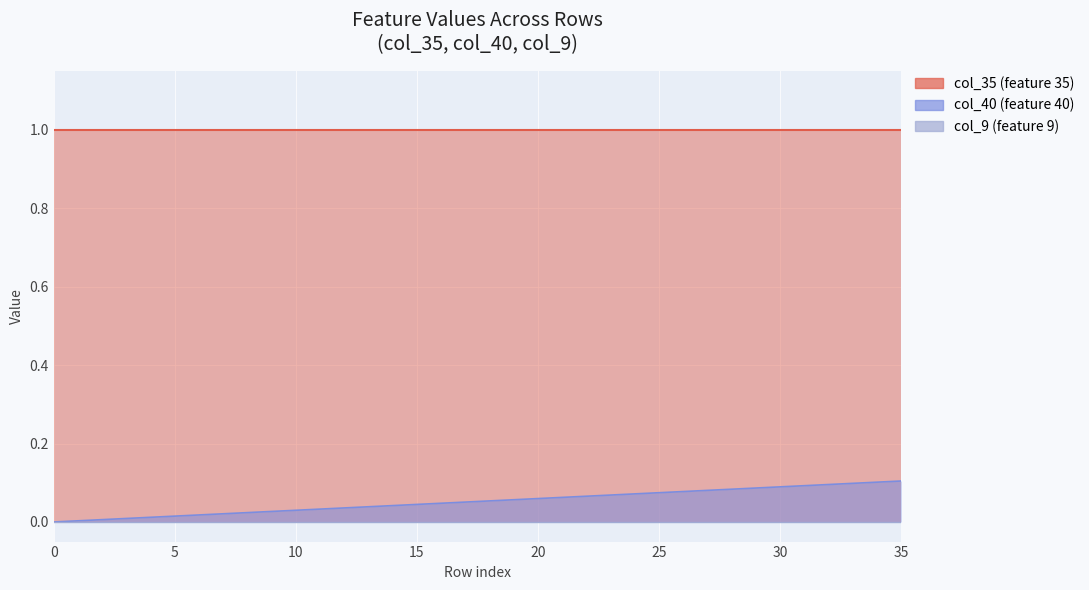

How many lines are shown in the chart?

3